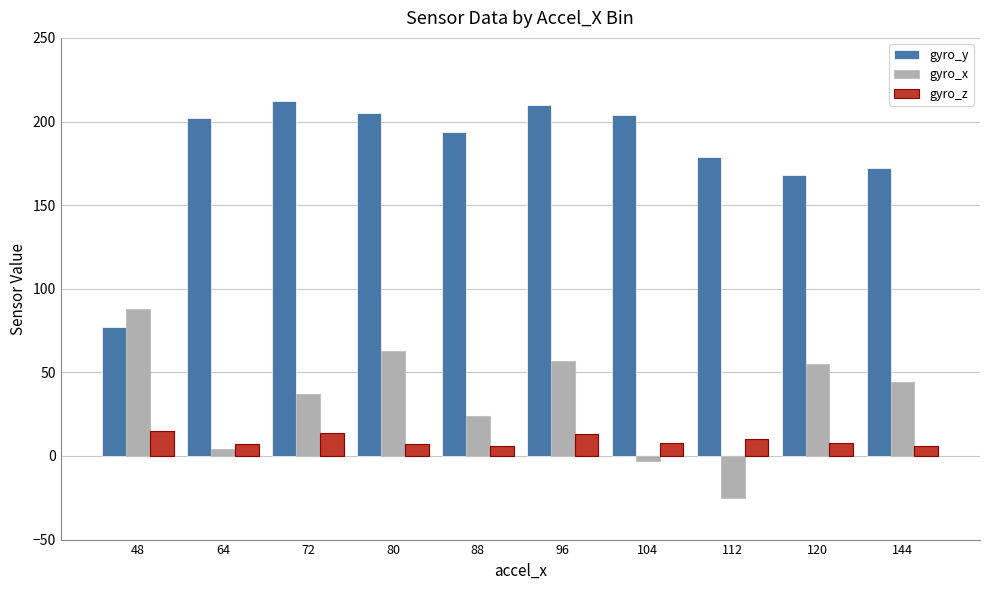

List the series in order of their peak value, lowest first.

gyro_z, gyro_x, gyro_y